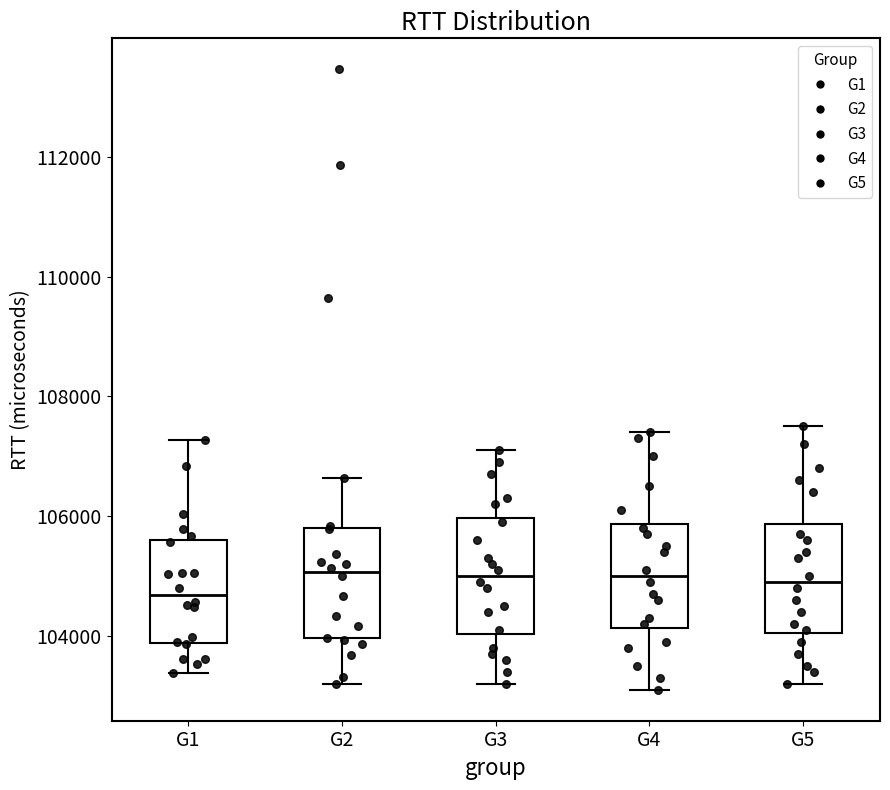

Reading left to right, read every box against the y-axis: the position of its median line, the range the box covers, and the ends of its whiskers. The values are not printed on the chart, so give them approximately, as read against the axis.

G1: median 104600, box 103800 to 105600, whiskers 103400 to 107200
G2: median 105000, box 104000 to 105800, whiskers 103200 to 106600
G3: median 105000, box 104000 to 106000, whiskers 103200 to 107200
G4: median 105000, box 104200 to 105800, whiskers 103200 to 107400
G5: median 105000, box 104000 to 105800, whiskers 103200 to 107600